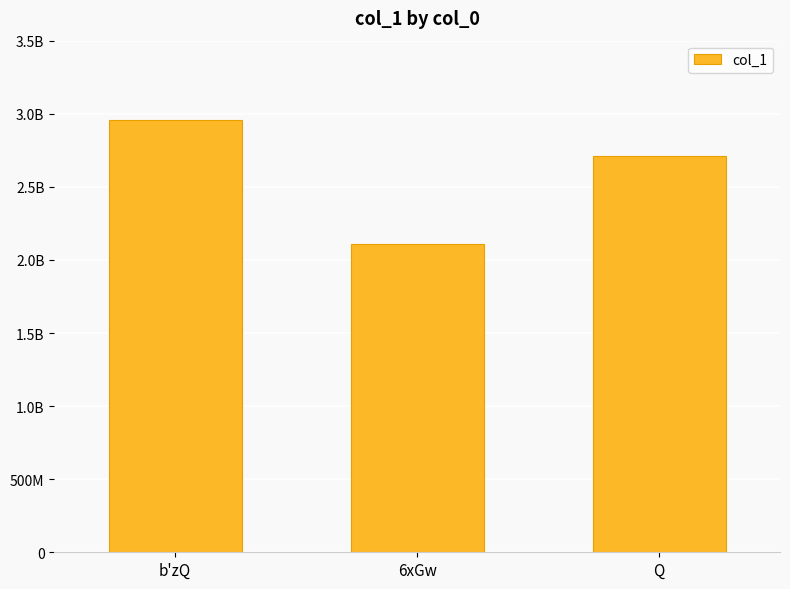

The chart shows a value of 712443028 at 6xGw. True or false?

False